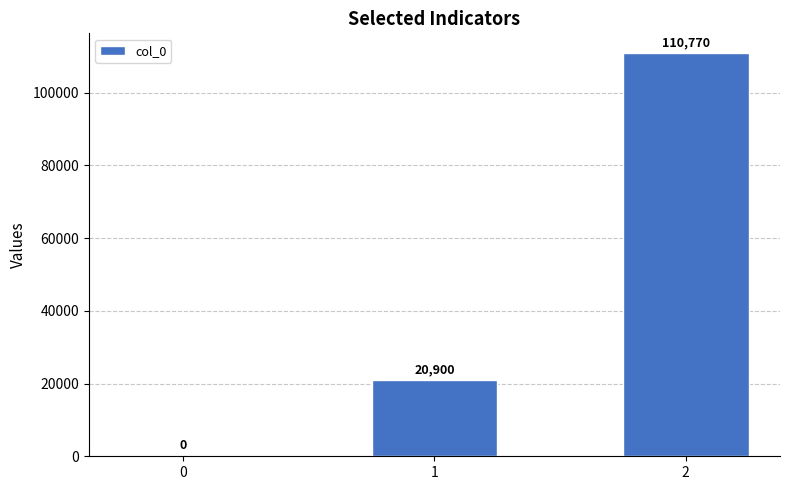

Count the number of categories in the chart.

3